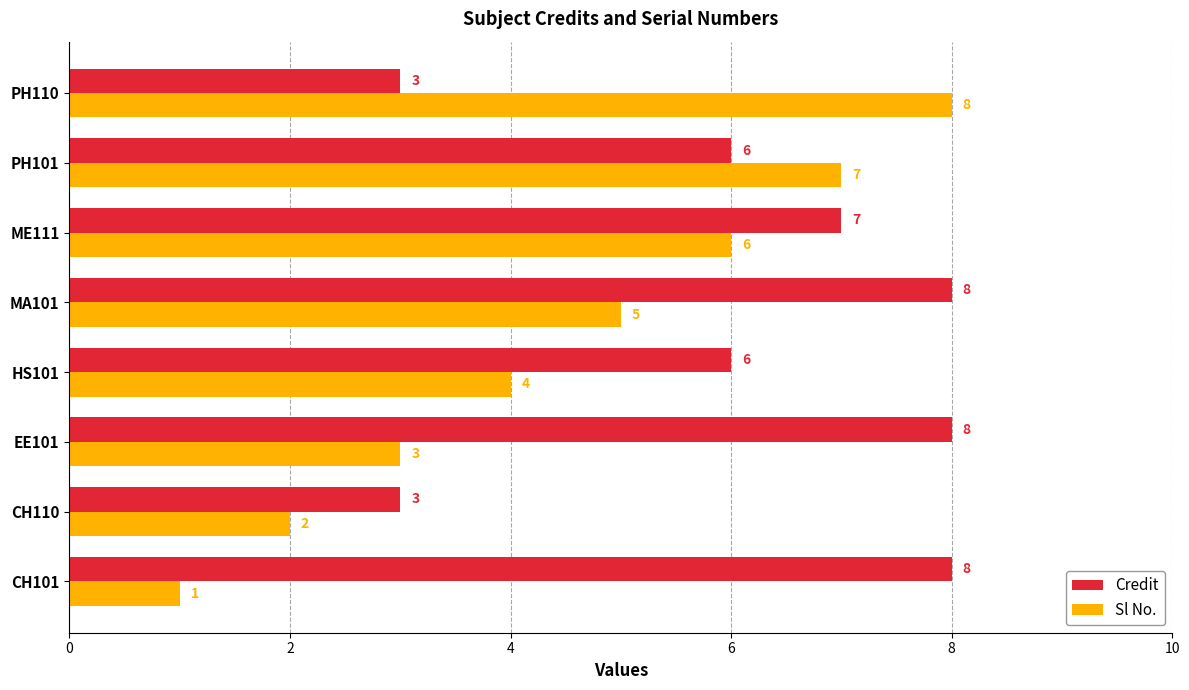

The value of Credit at PH110 is 3. True or false?

True